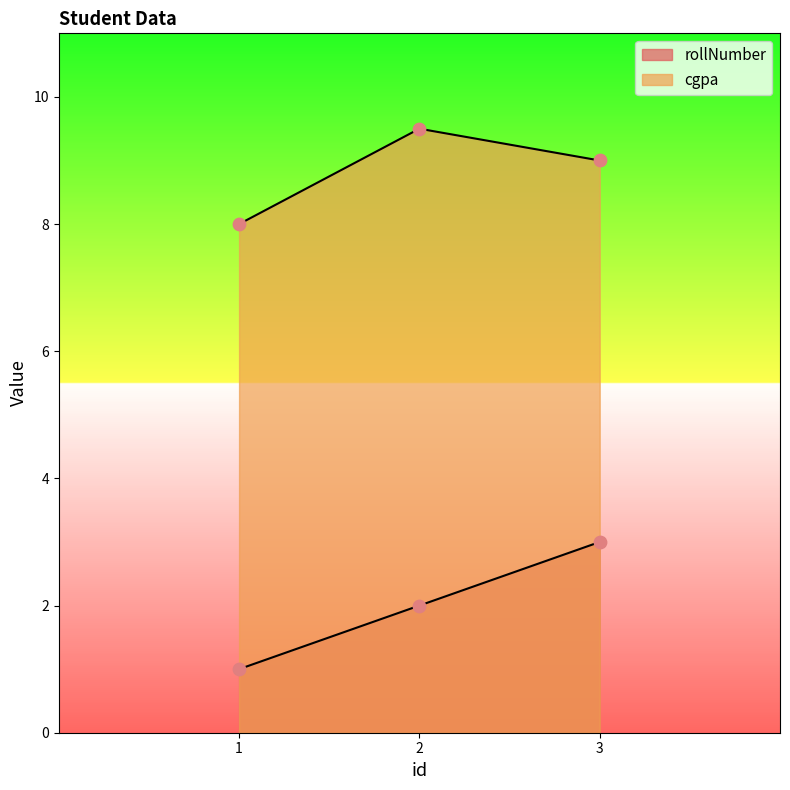

What are all the series names shown in the legend?

rollNumber, cgpa